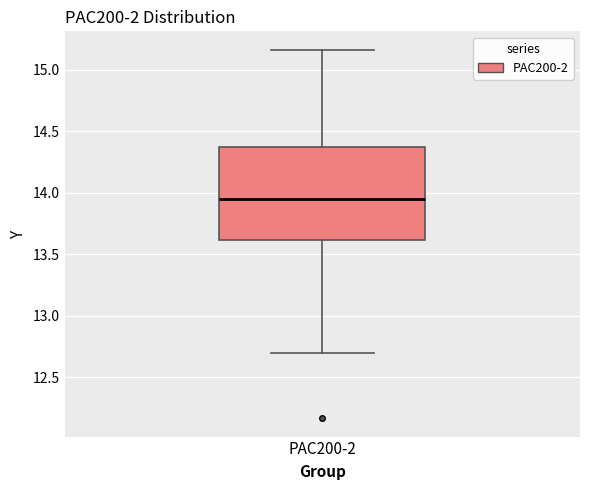

Where is the lower edge of the box for PAC200-2 on the y-axis? The values are not printed on the chart, so give them approximately, as read against the axis.

13.60